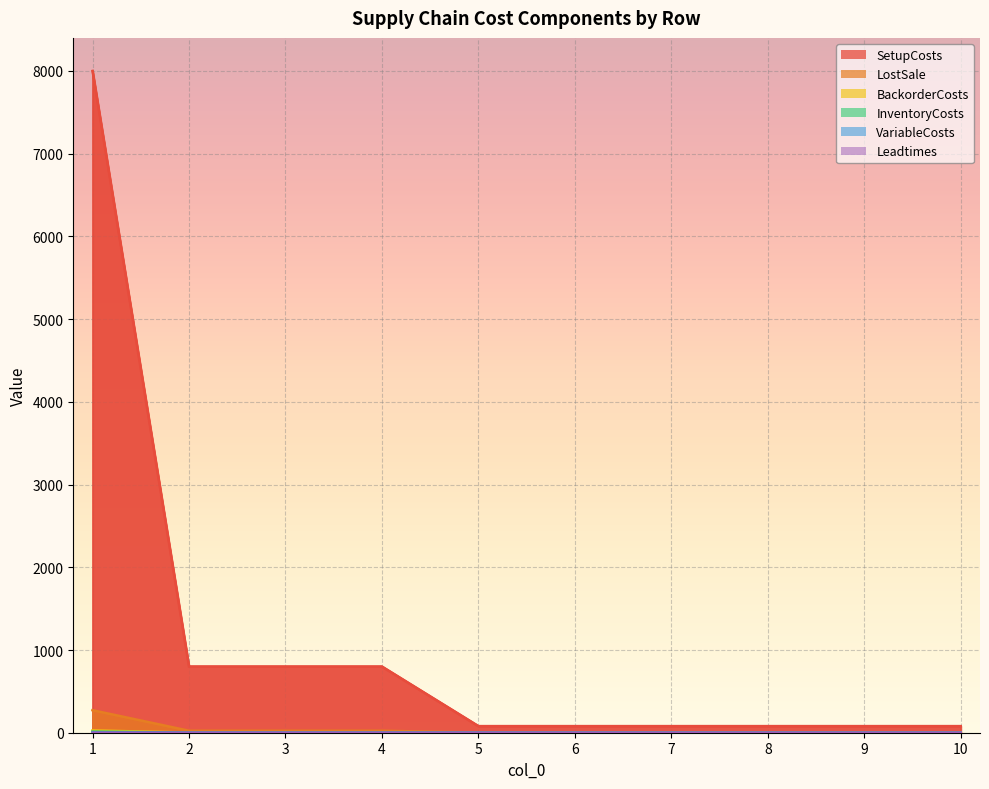

List the labels in order of SetupCosts value, smallest first.

5, 6, 7, 8, 9, 10, 2, 3, 4, 1